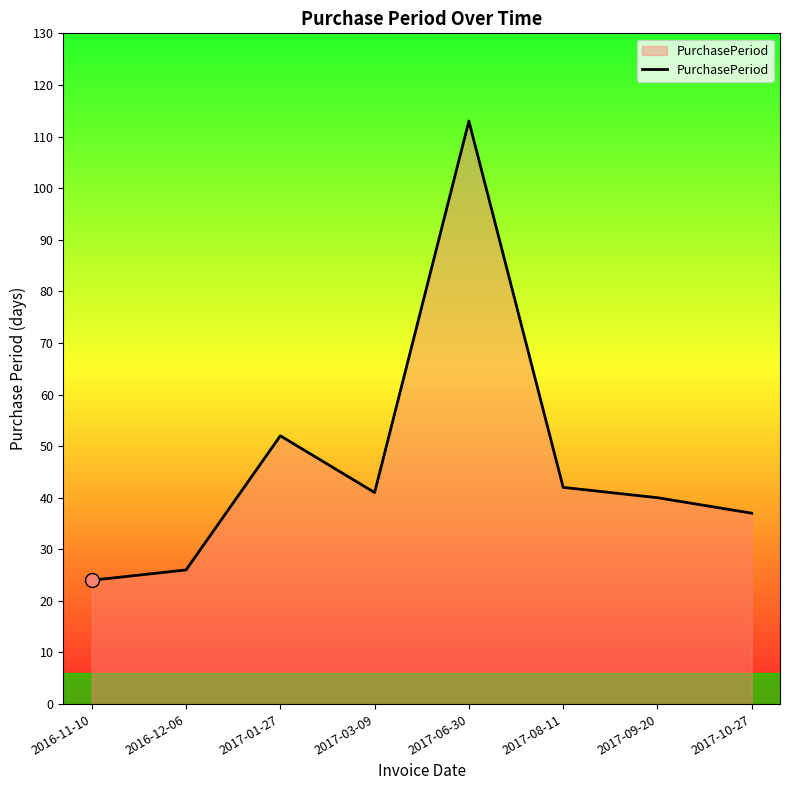

What is the change in value from 2017-09-20 to 2017-10-27?

-3